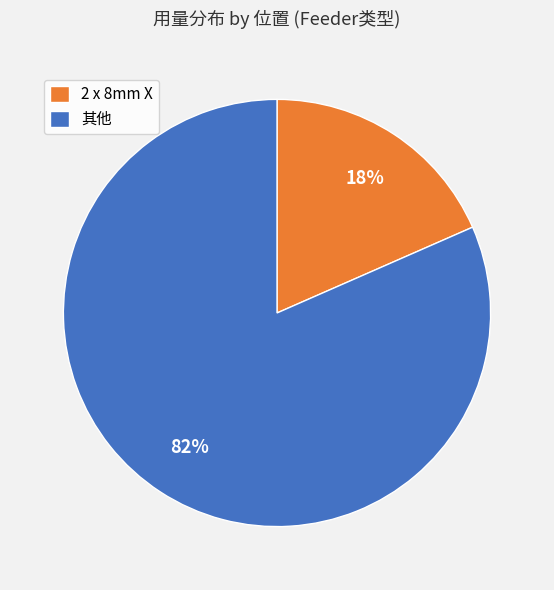

Is it true that 2 x 8mm X is 29% of the pie?

False